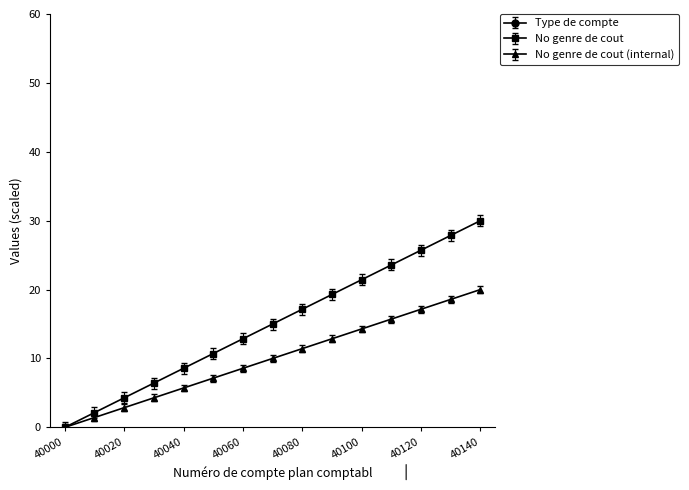

How many lines are shown in the chart?

2